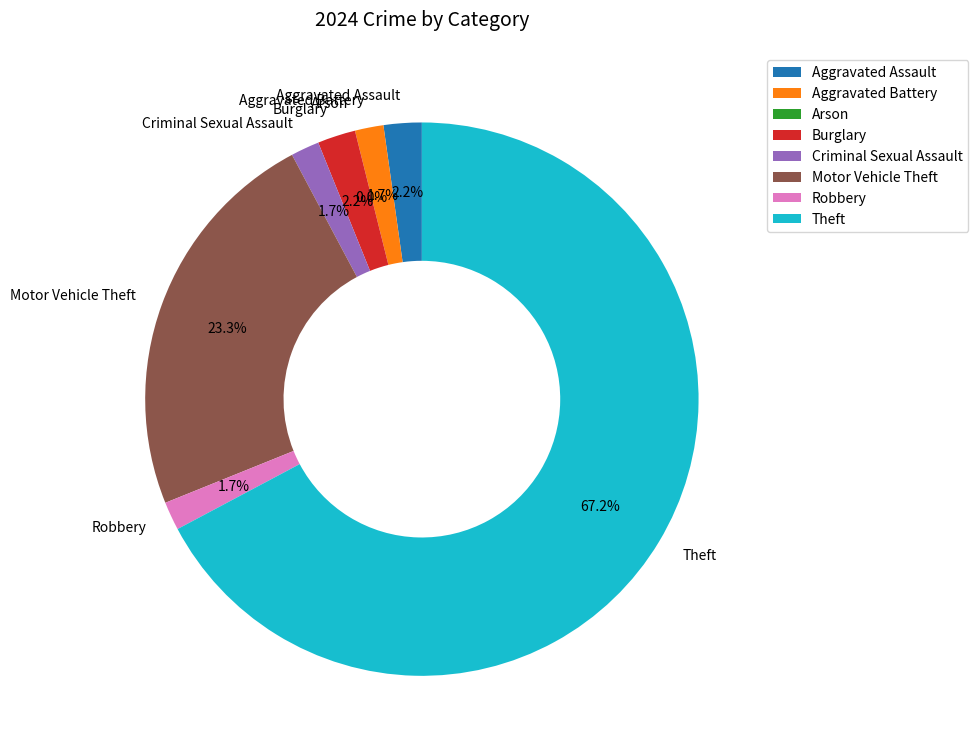

Which slice is the largest?

Theft